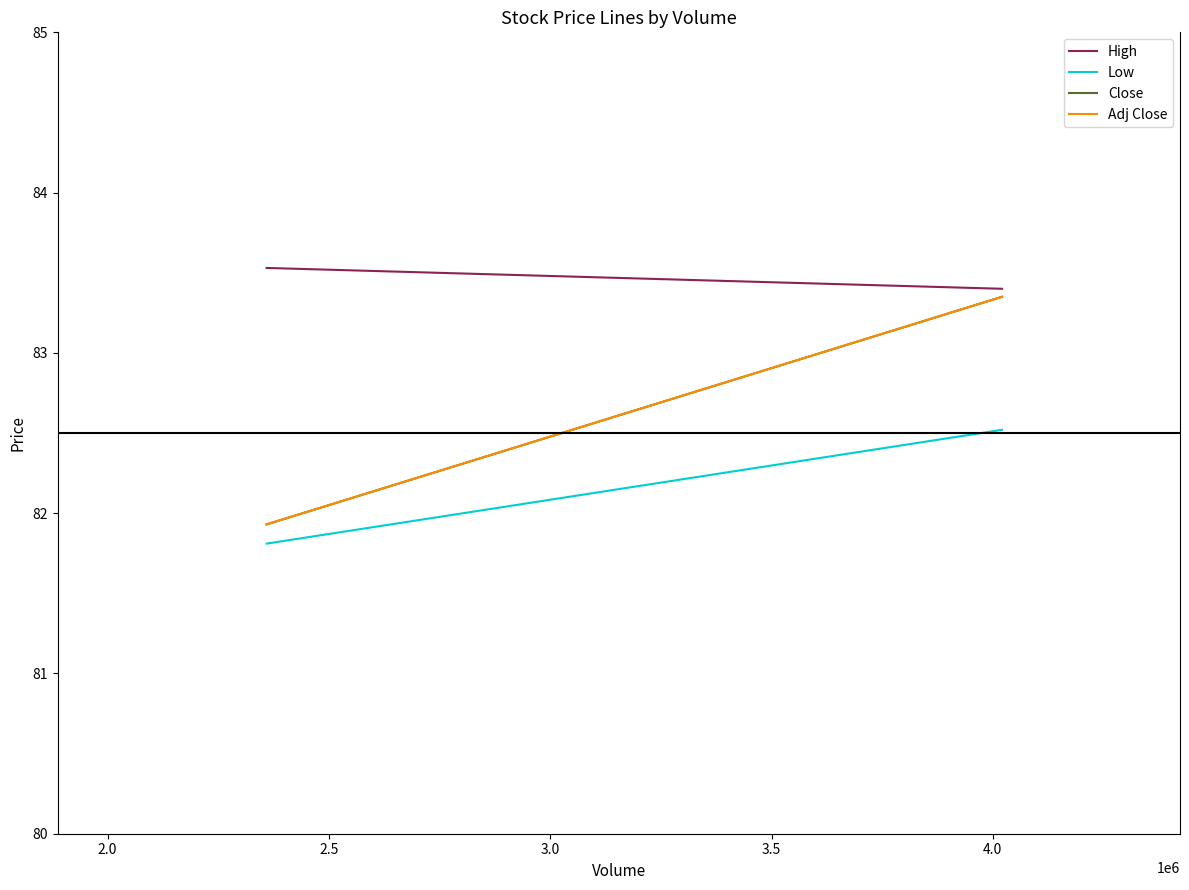

Rank the series by their maximum value, from highest to lowest.

High, Close, Adj Close, Low